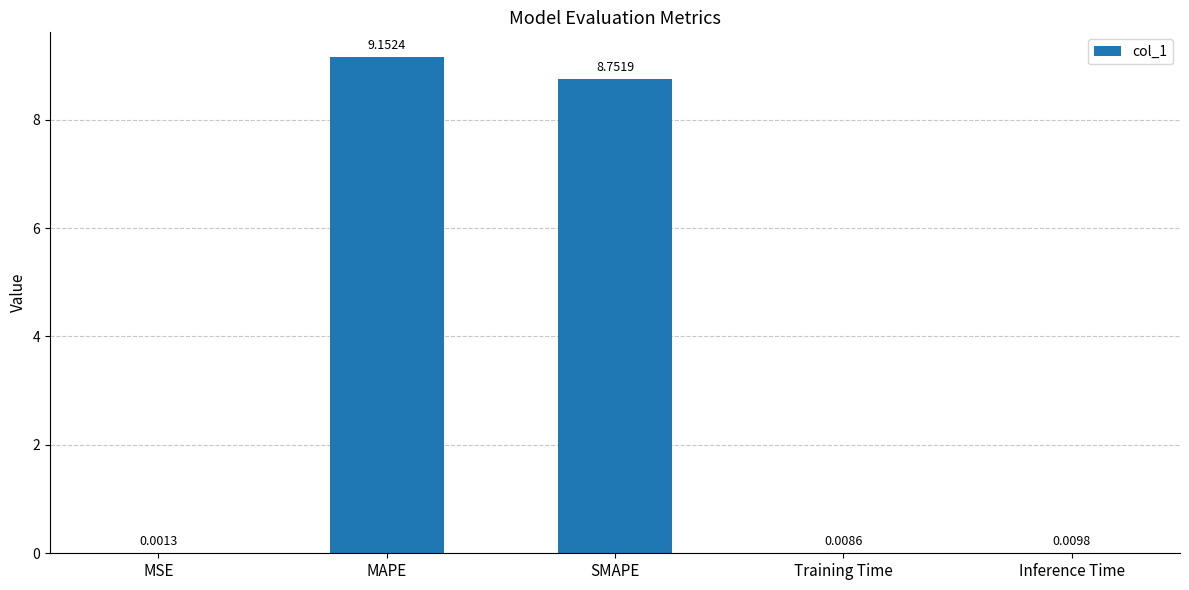

Which category has the highest value across all series?

MAPE